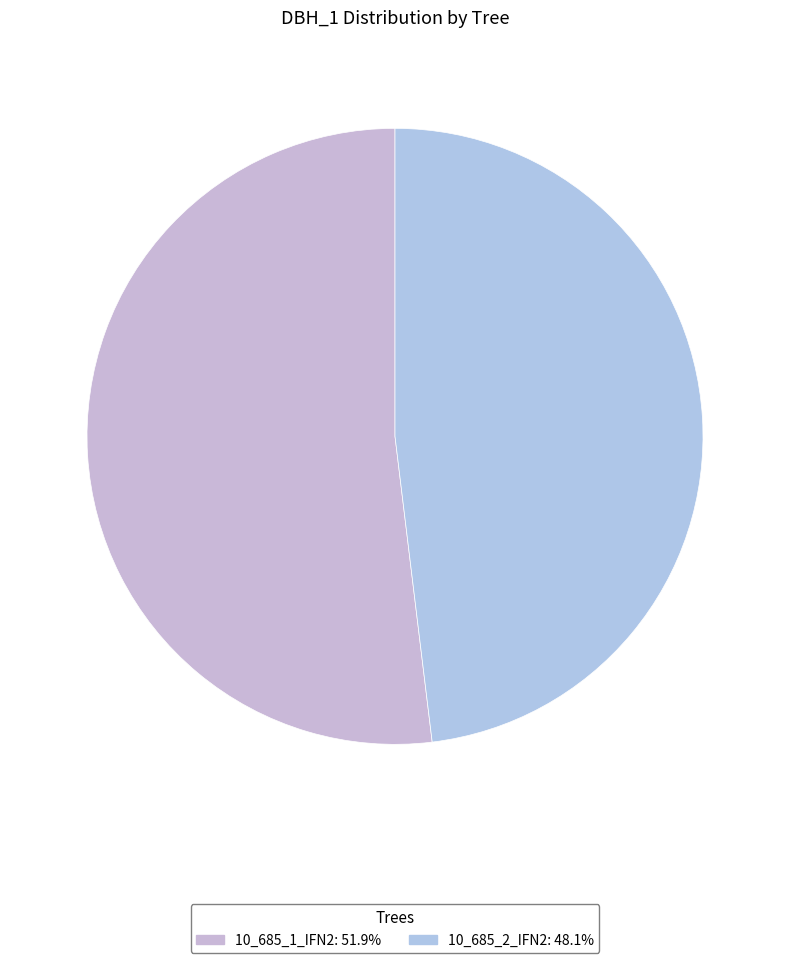

What is the largest slice in the pie chart?

10_685_1_IFN2